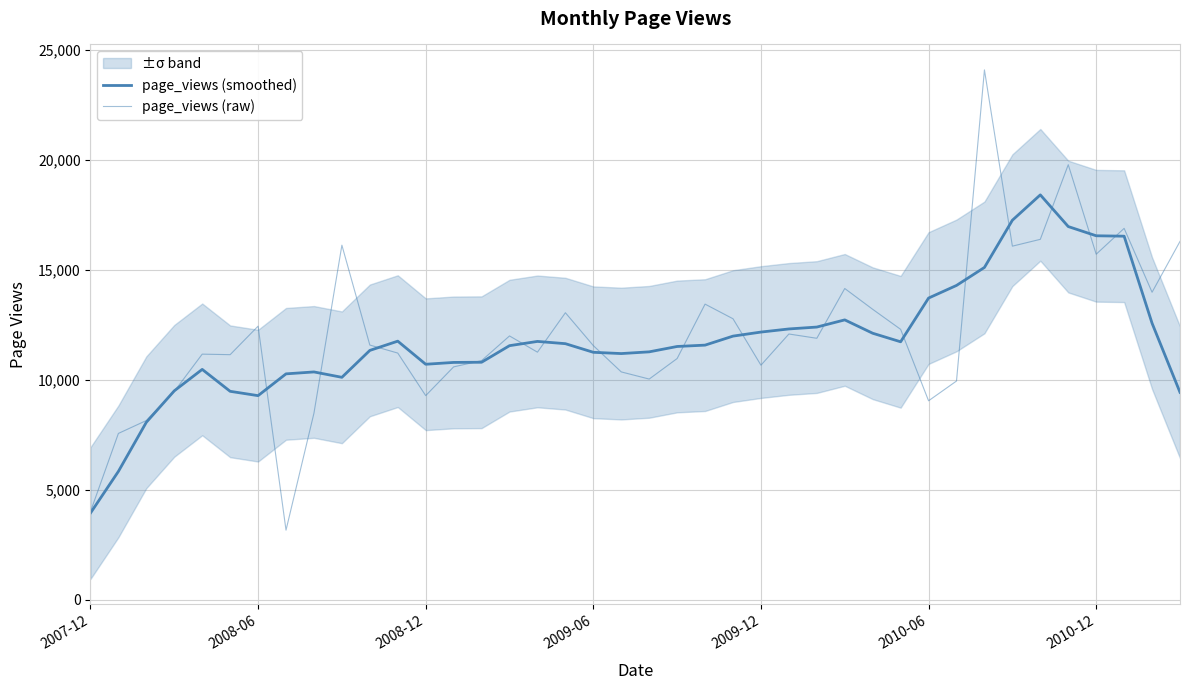

Between 28 and 31, which series saw the biggest shift?

page_views (raw)